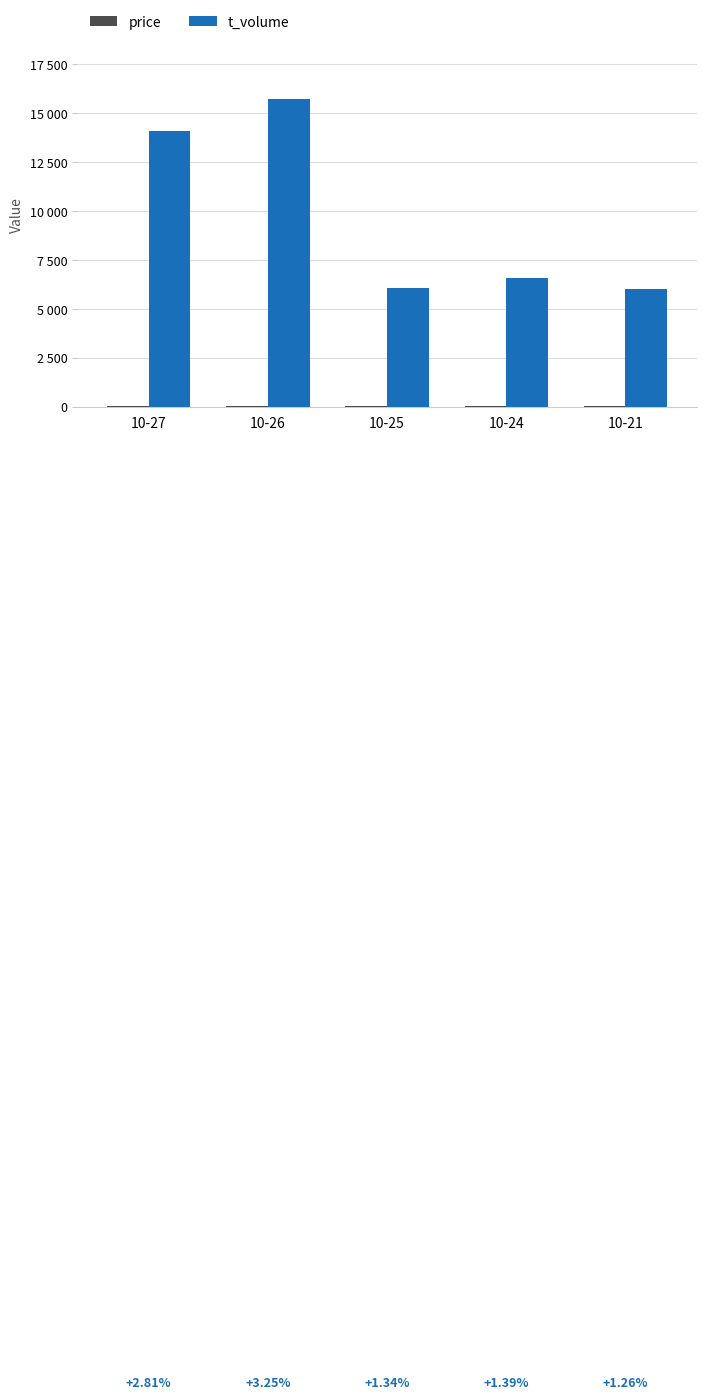

Are the bars grouped side by side (vs. stacked)?

Yes